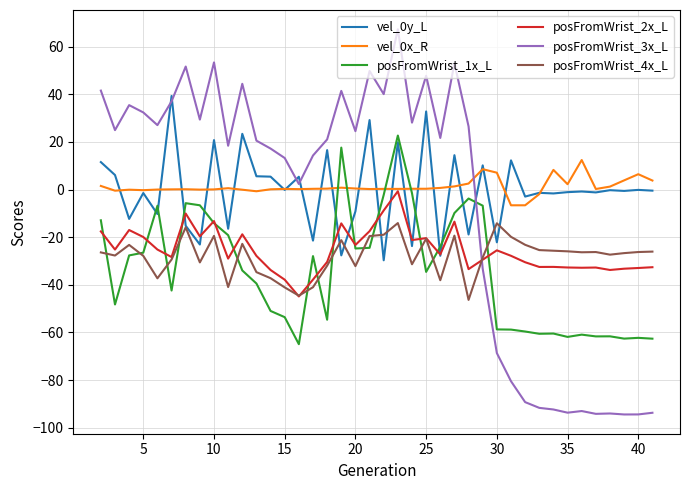

Which series has the largest range (max minus min)?

posFromWrist_3x_L